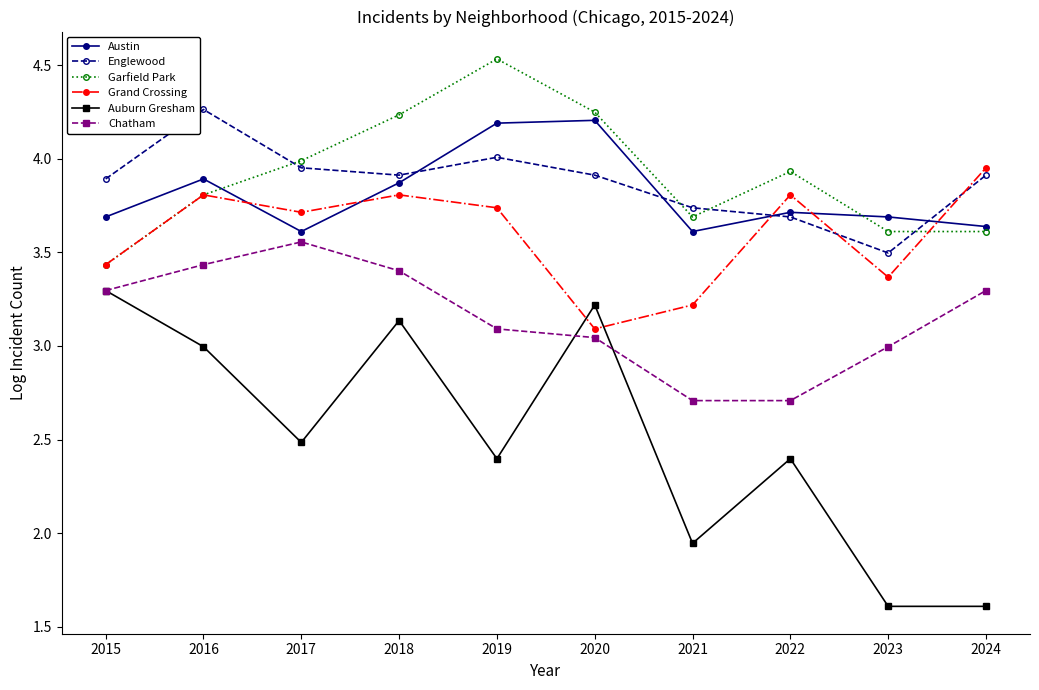

Is it true that Grand Crossing equals 2.5 at 2017?

False